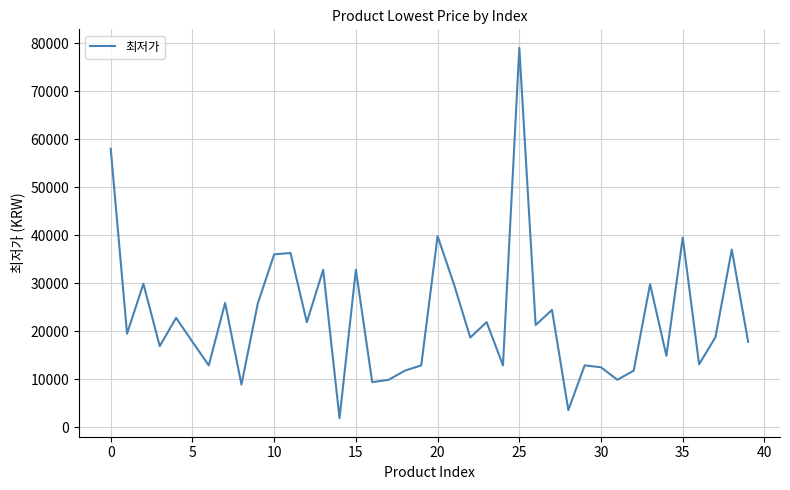

What is the maximum value shown in the chart?

79000